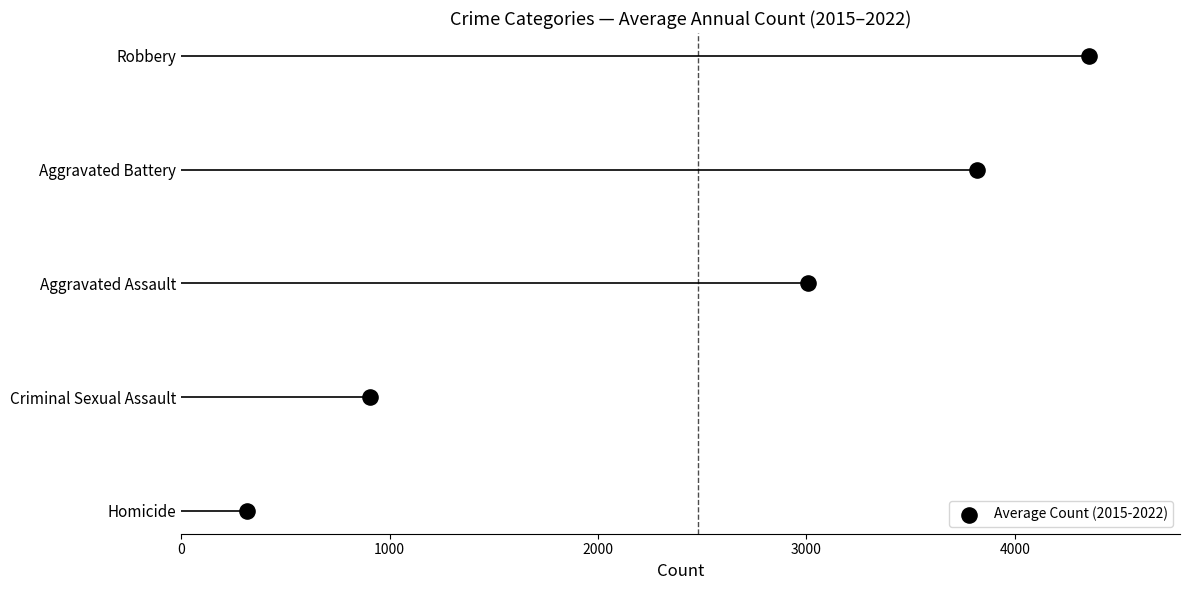

Between 4000 and 3000, which is larger?

4000